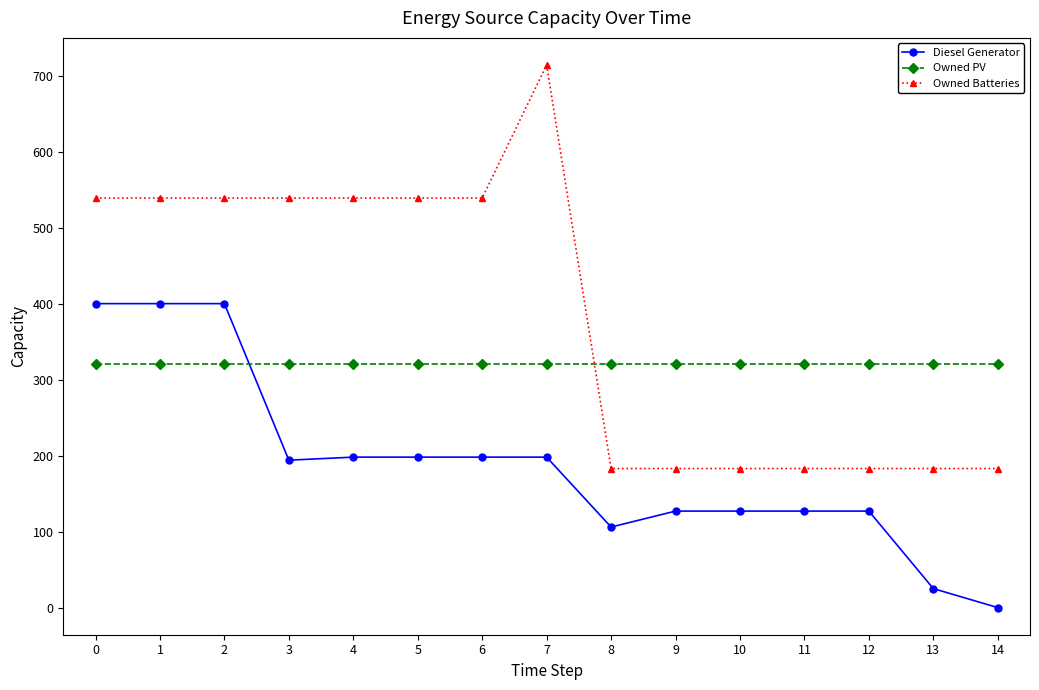

What is the total value across all series at 4?

1057